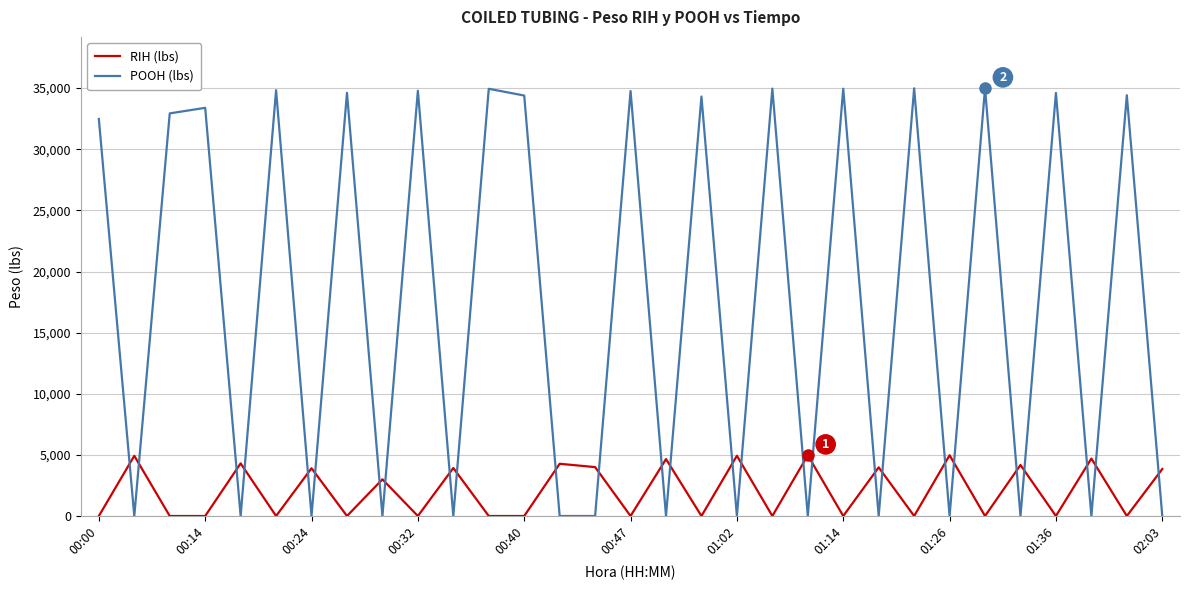

What is the greatest value displayed?

34993